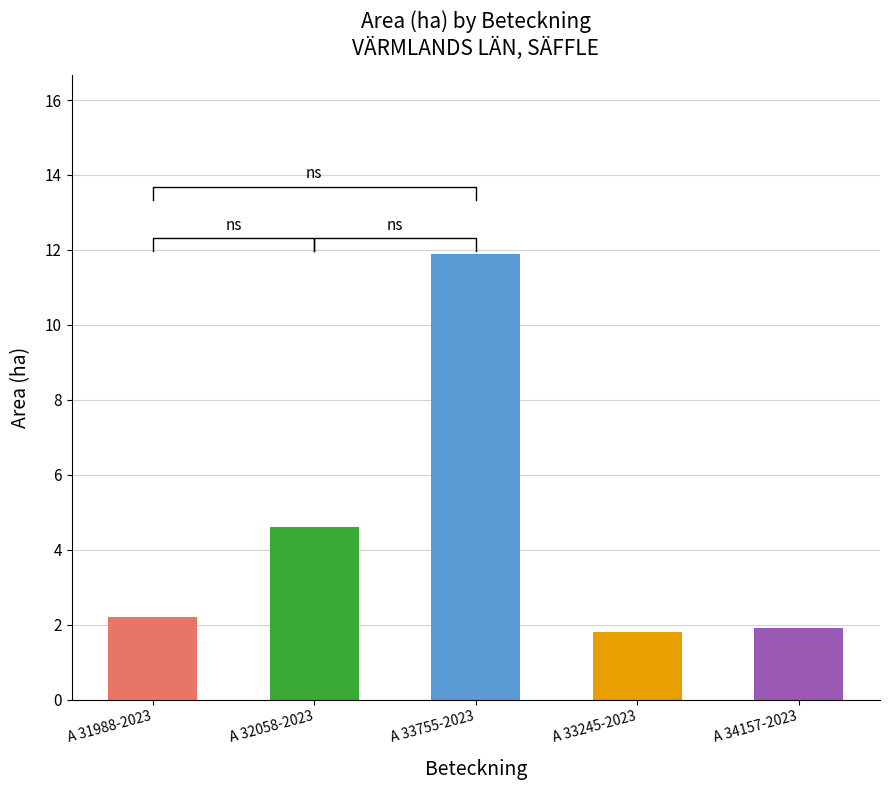

Where does the data first go above 2?

A 31988-2023